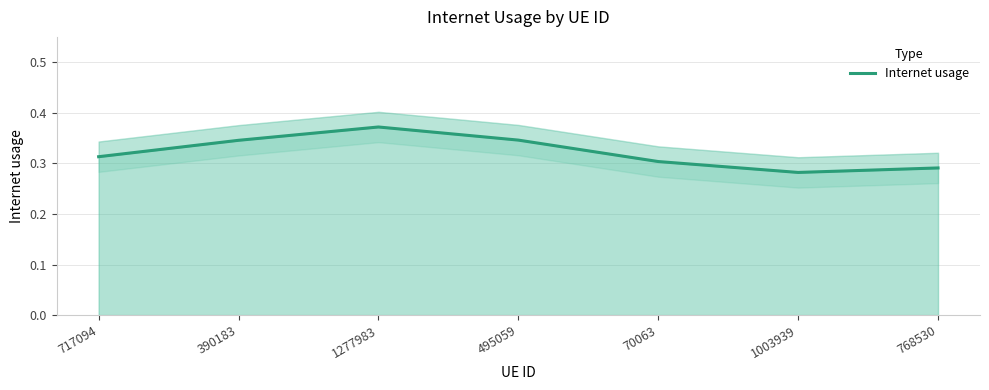

Is it true that the value at 70063 is 0.3?

True